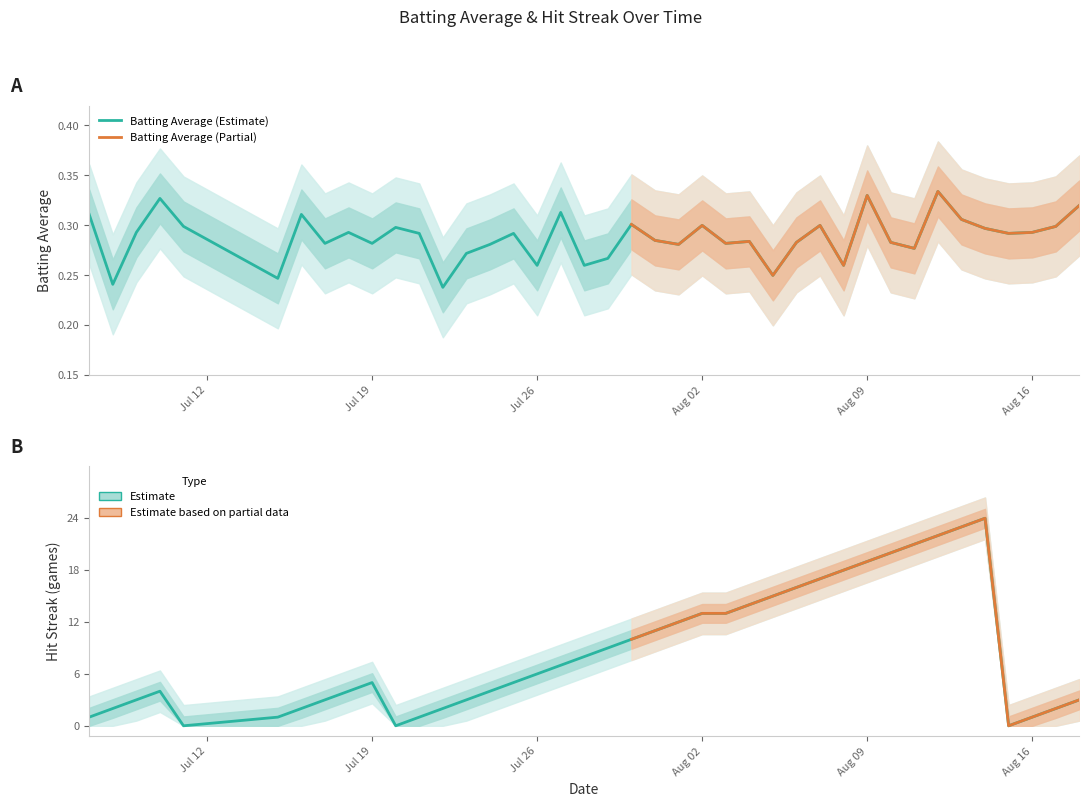

Is the value of batting_avg at 7 greater than the value of streak at 13?

Yes